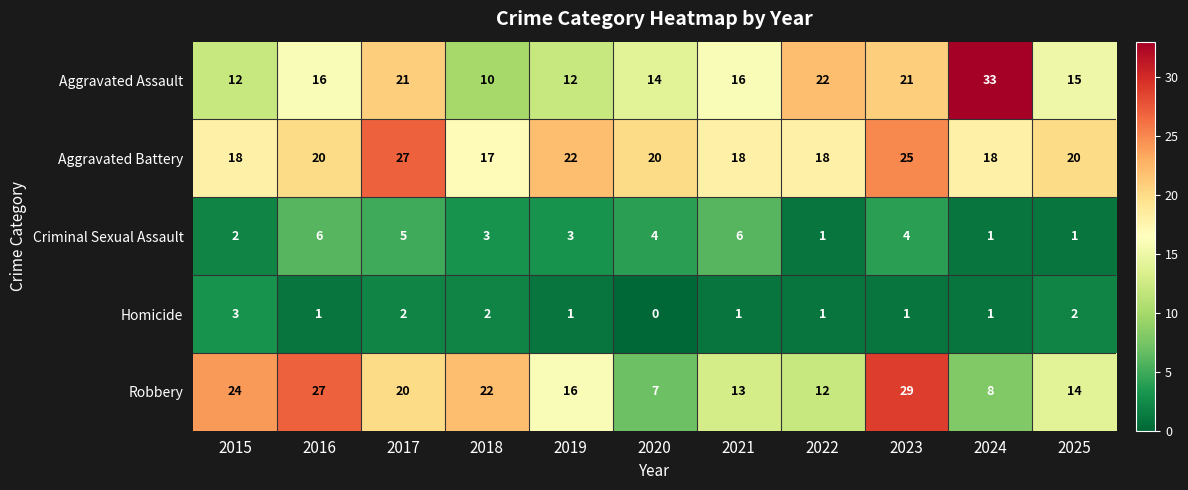

Rank the series by their maximum value, from lowest to highest.

Homicide, Criminal Sexual Assault, Aggravated Battery, Robbery, Aggravated Assault